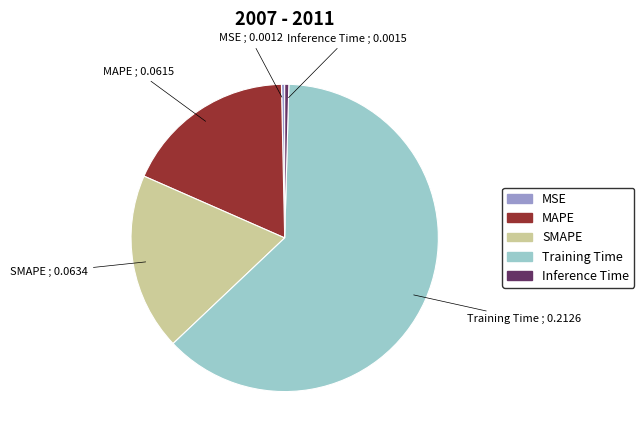

Which slice is the largest?

Training Time